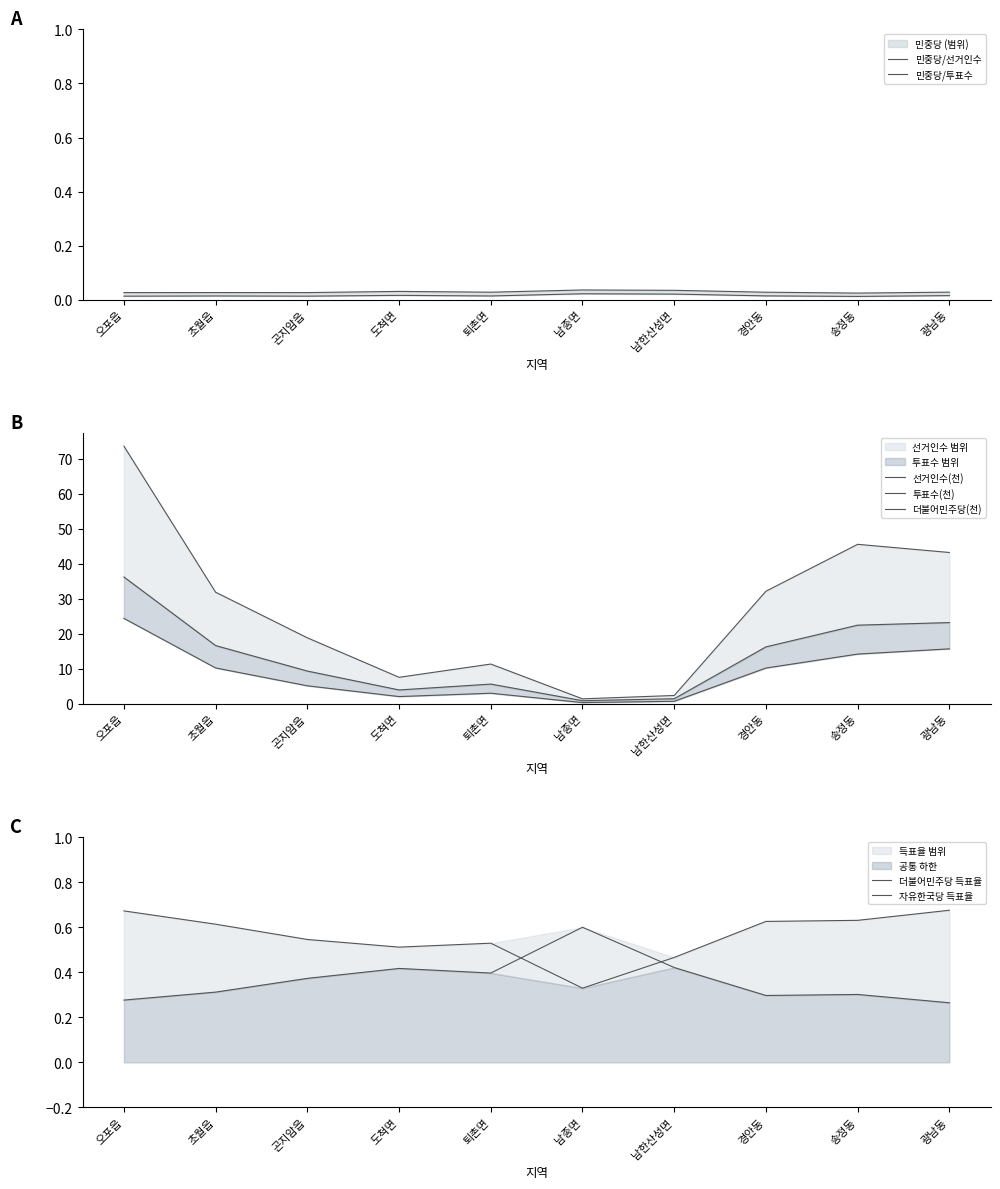

True or false: 선거인수 and 더불어민주당 intersect in this chart.

False